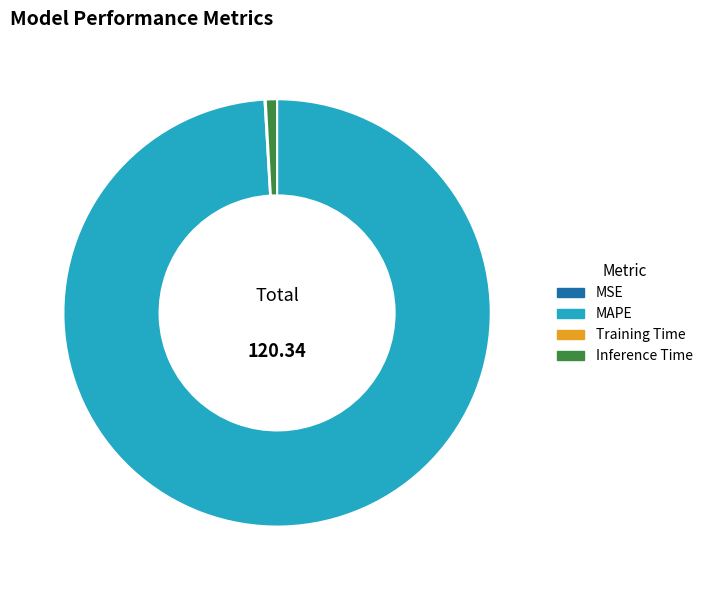

Which slice is the largest?

MAPE